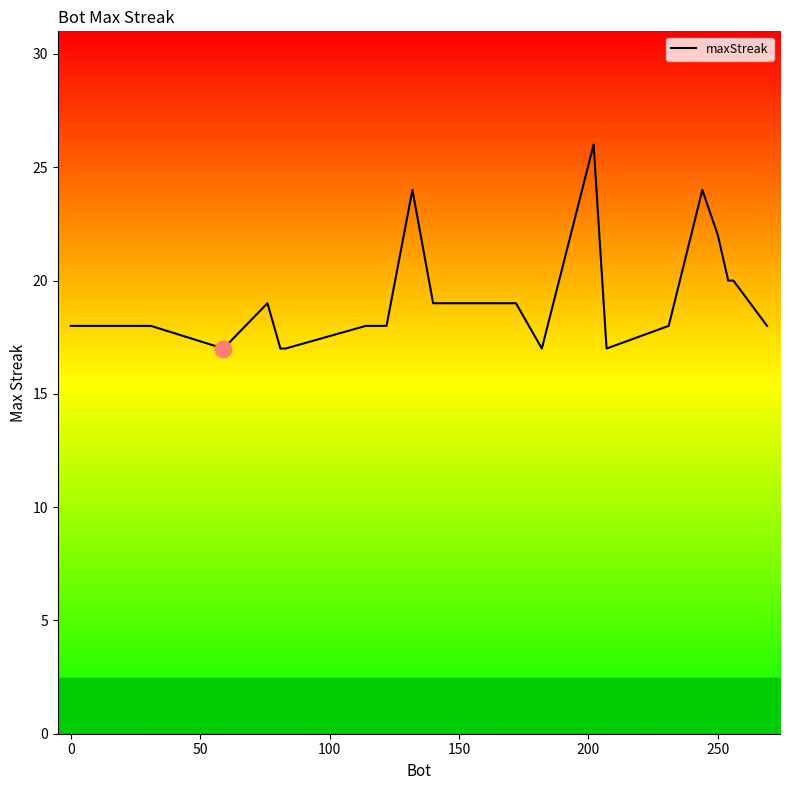

Does the chart display data point markers on the line(s)?

No